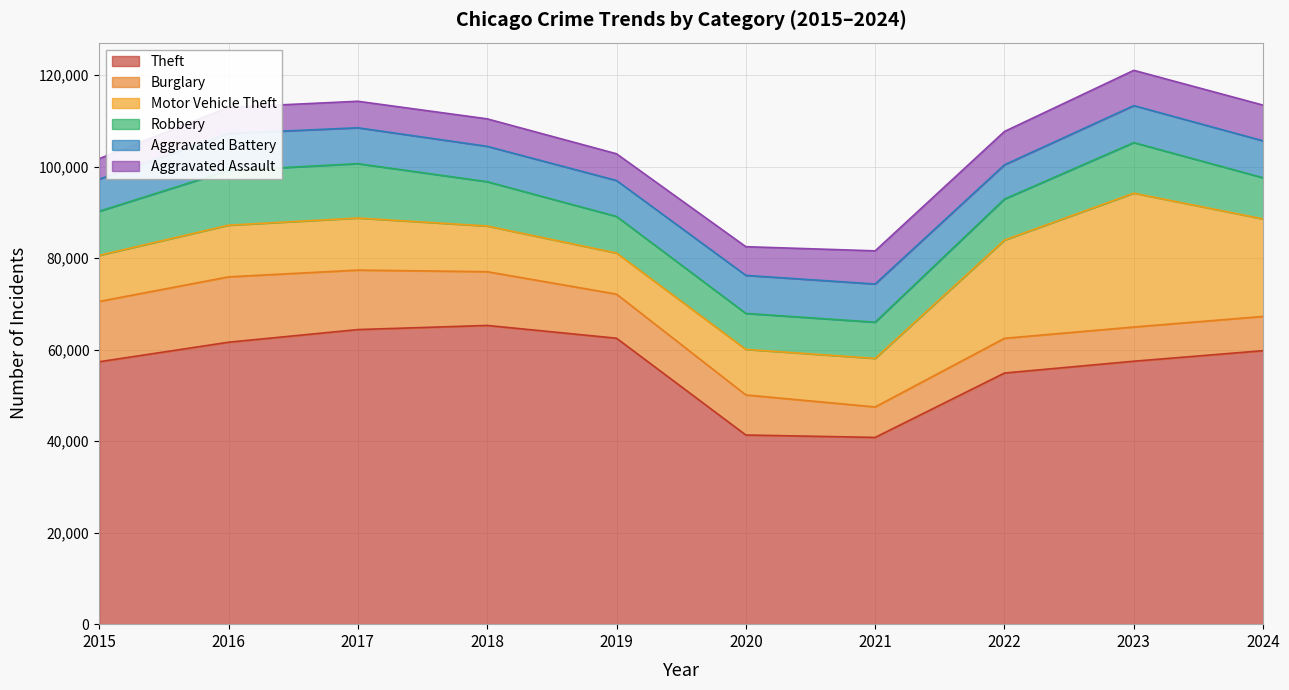

Reading left to right, what are all the values shown in this chart?

Theft: 57352	61623	64386	65290	62497	41343	40818	54889	57469	59774
Burglary: 13184	14289	13001	11747	9638	8758	6661	7593	7481	7487
Motor Vehicle Theft: 10068	11285	11380	9985	8978	9959	10605	21466	29251	21307
Robbery: 9638	11960	11880	9681	7995	7855	7919	8963	11054	8989
Aggravated Battery: 7019	8085	7845	7735	7858	8321	8347	7491	8078	8080
Aggravated Assault: 4480	5713	5793	6002	5841	6265	7242	7280	7712	7798